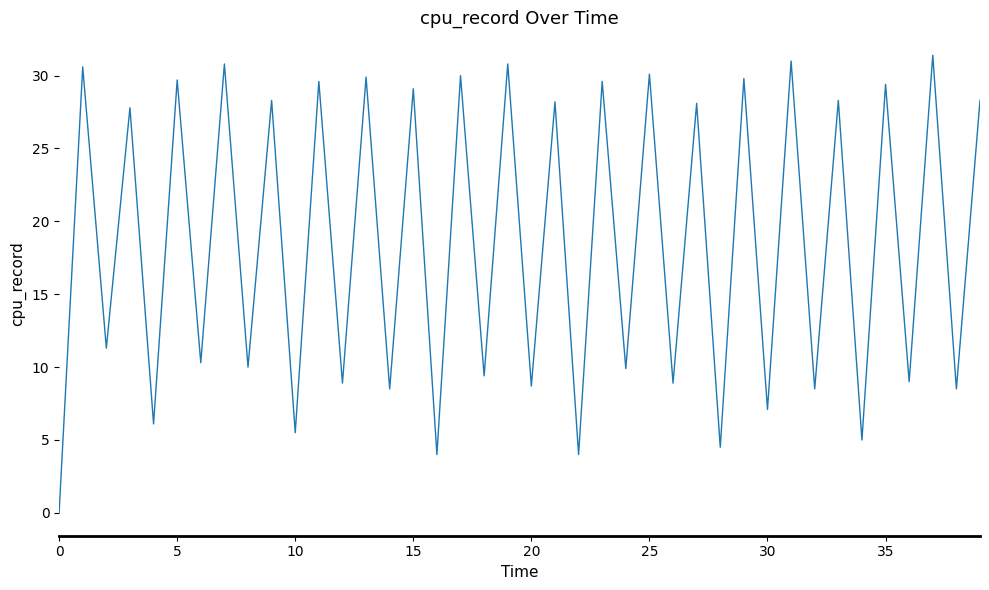

What is the maximum value shown in the chart?

31.4